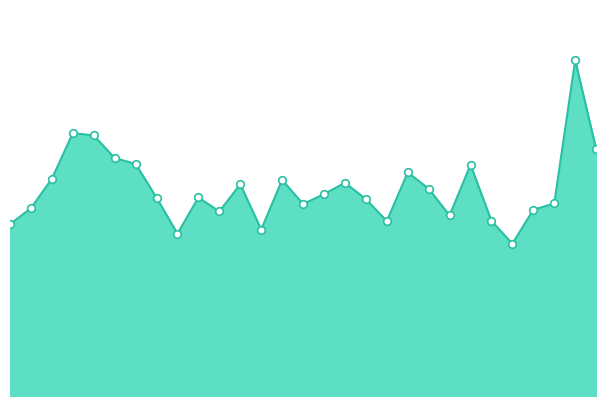

How many lines are shown in the chart?

1